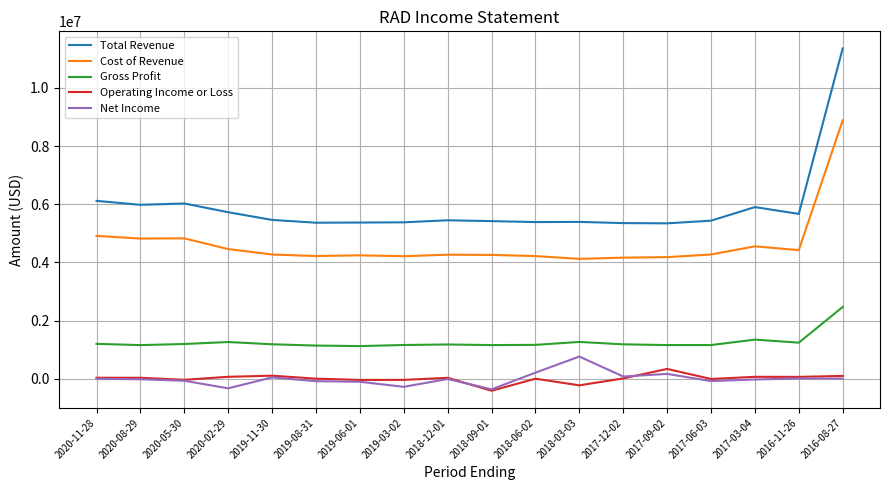

The Total Revenue series shows 5421400 at 2018-09-01. True or false?

True